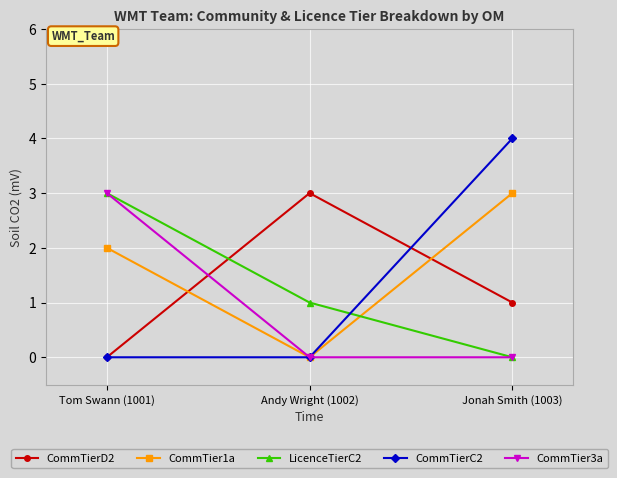

What are all the series names shown in the legend?

CommTierD2, CommTier1a, LicenceTierC2, CommTierC2, CommTier3a